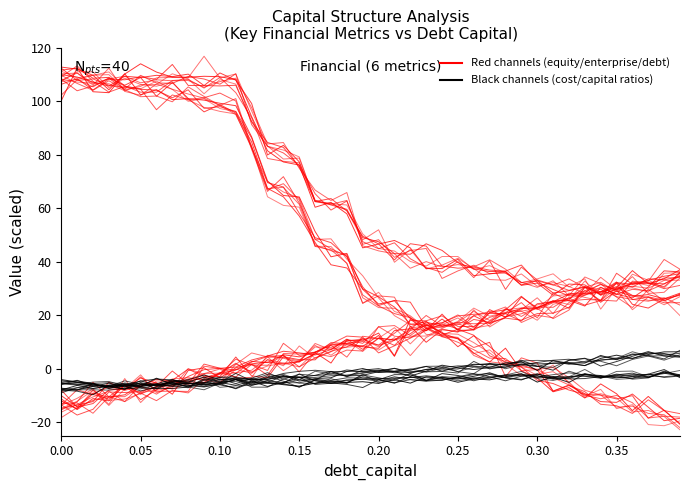

Which series has the largest total across all categories?

Red channels